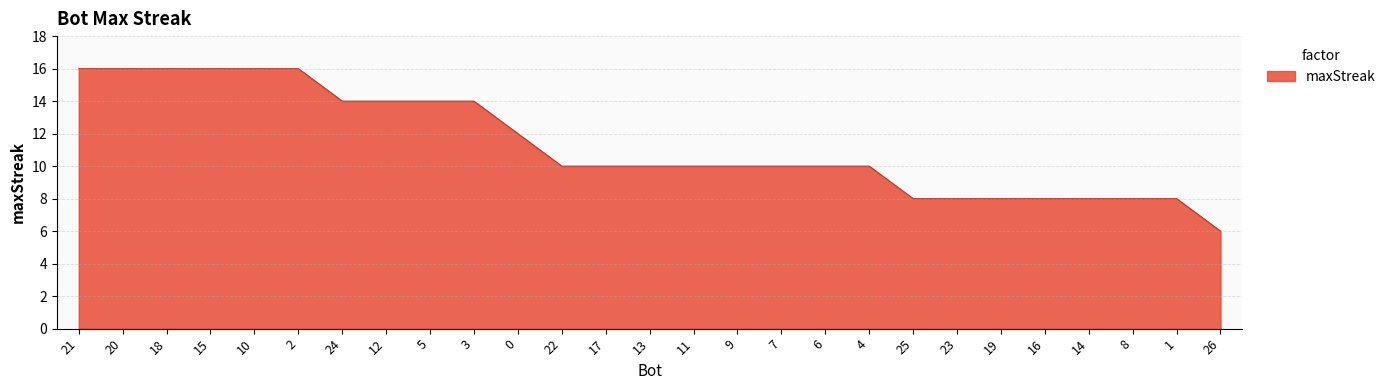

What value does the data have at 1?

8